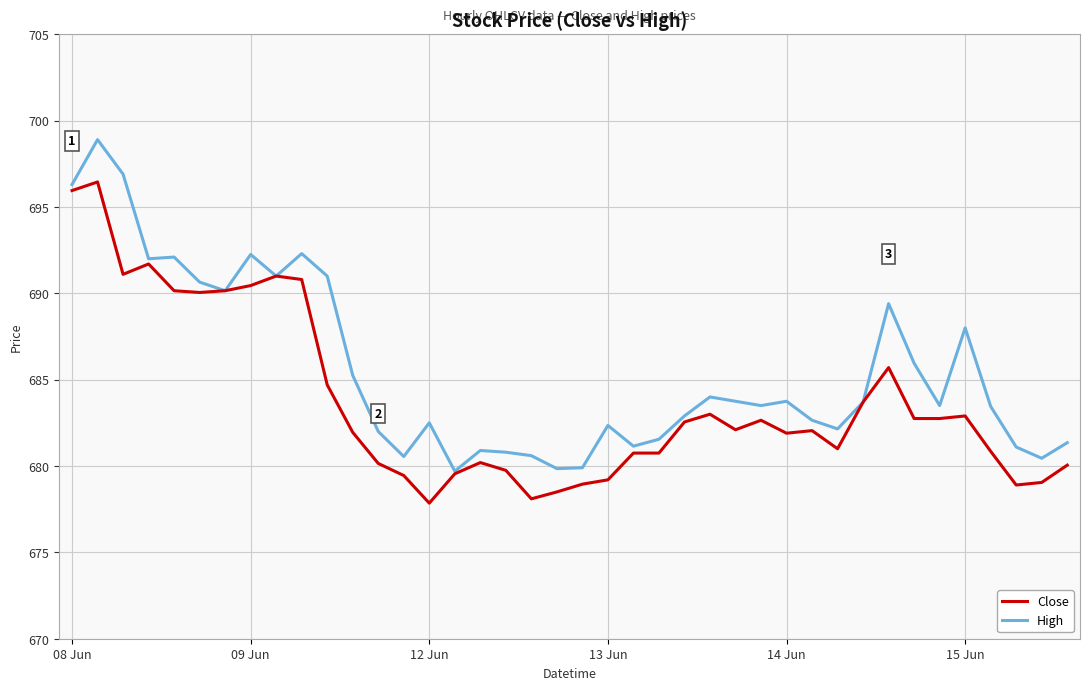

Which series has the largest total across all categories?

High